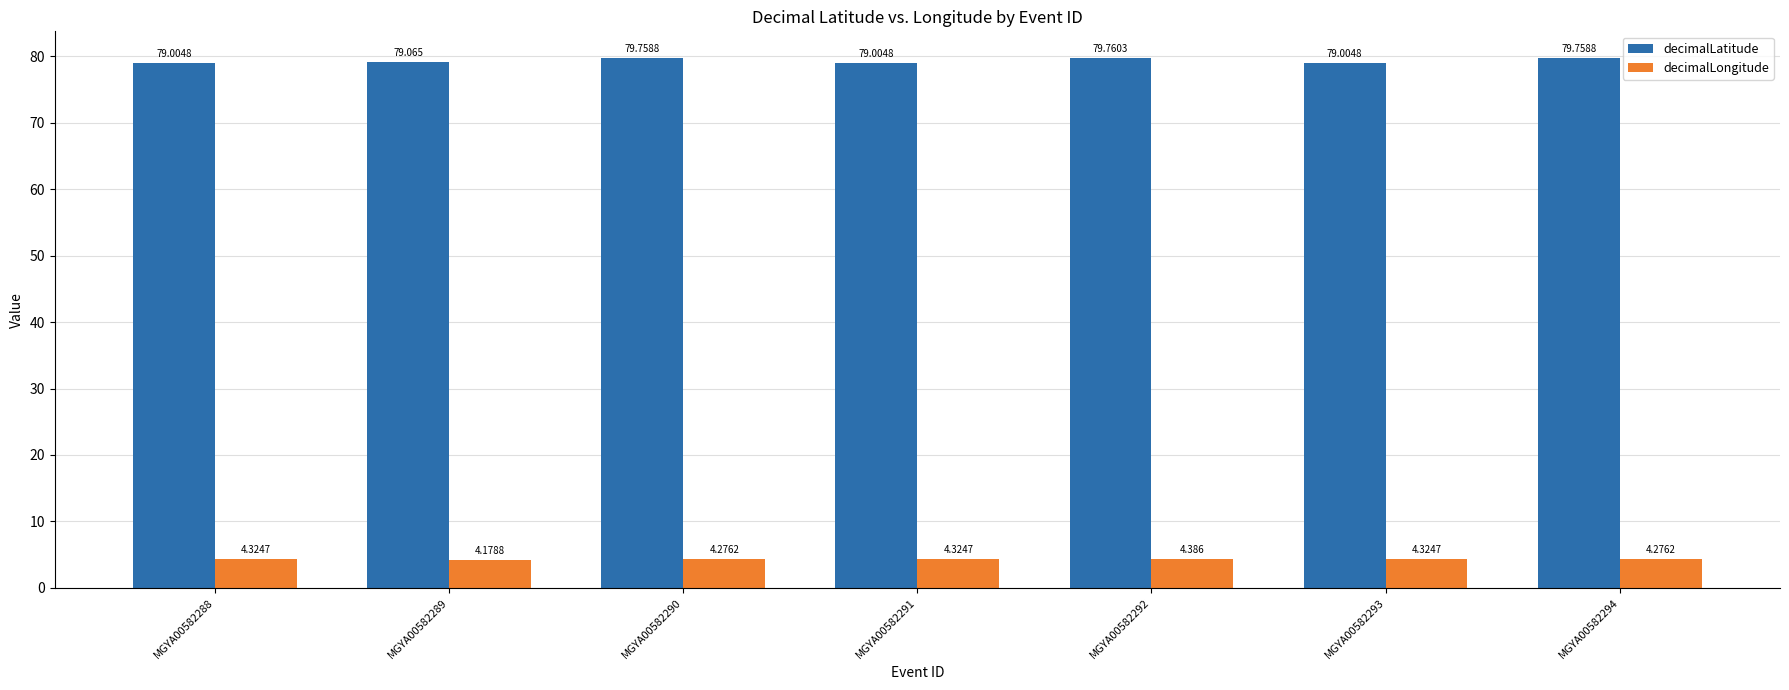

Which series has the largest range (max minus min)?

decimalLatitude